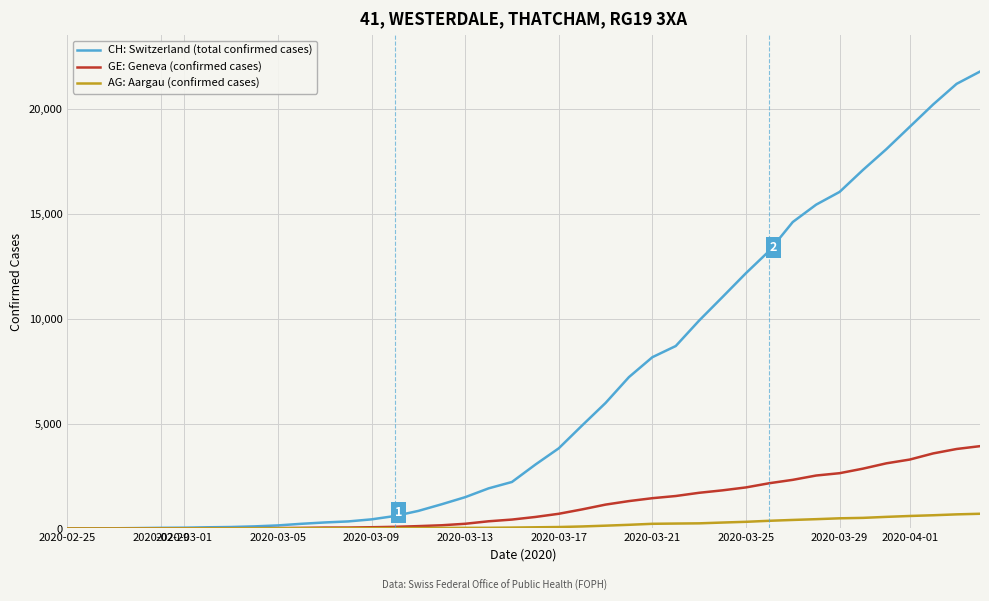

Count the number of data series in this chart.

3